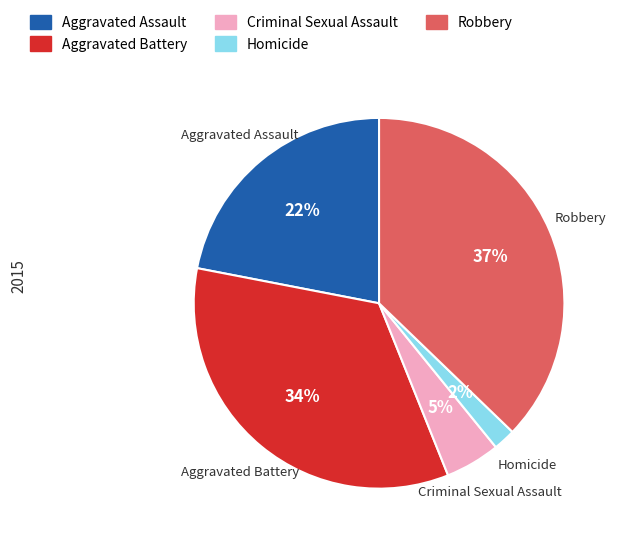

Is there any slice that represents more than half of the pie?

No